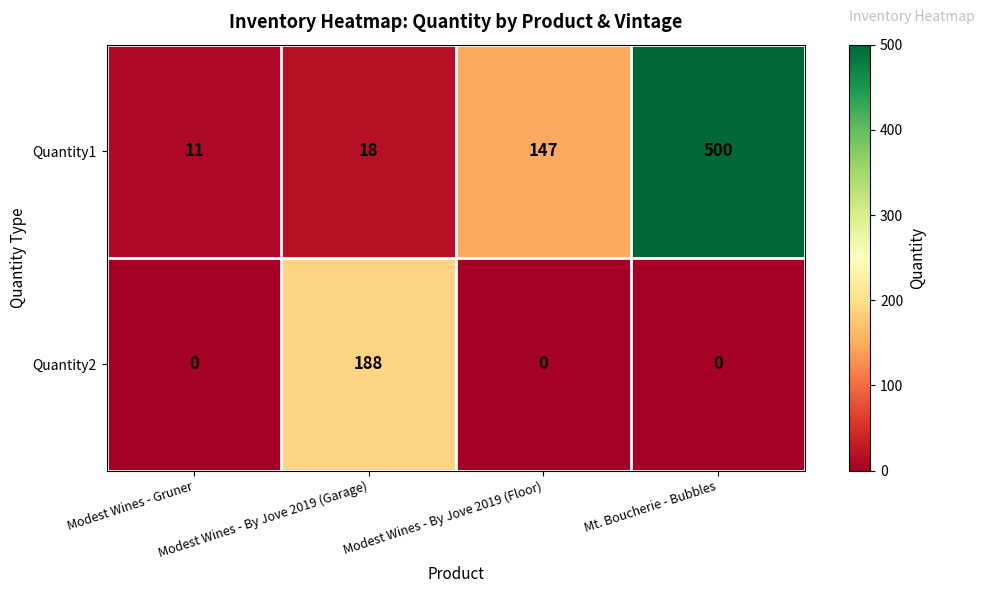

How many values in the Quantity1 series are below 147?

2